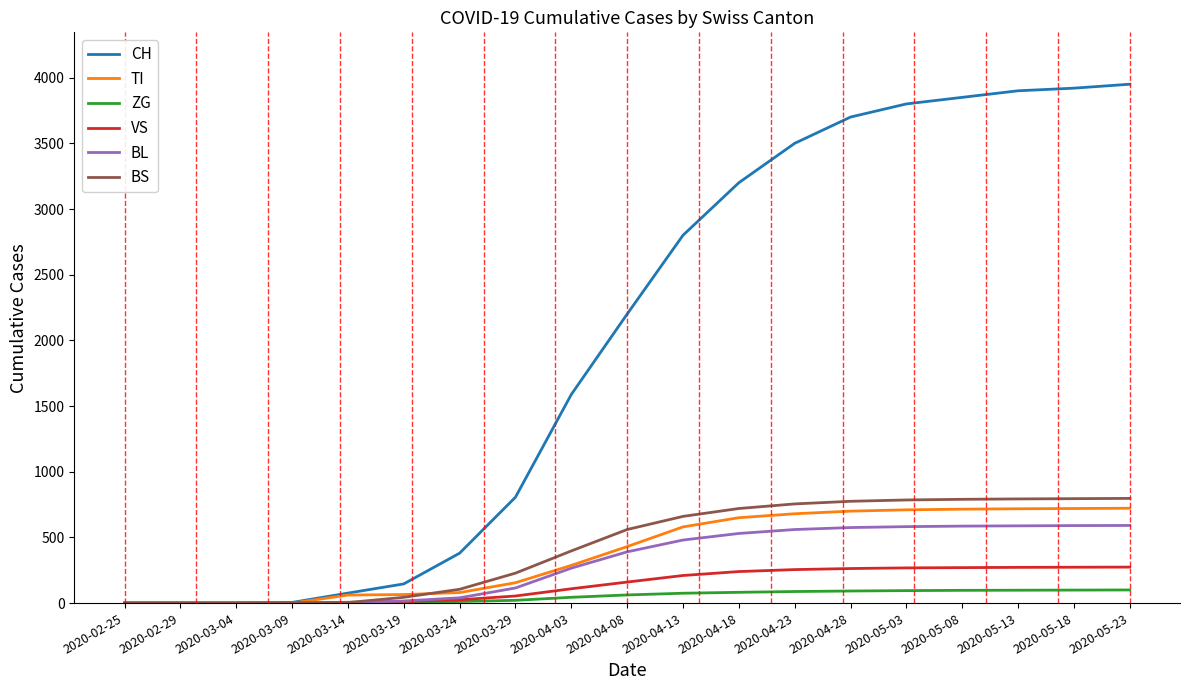

What is the highest value of the ZG series?

100